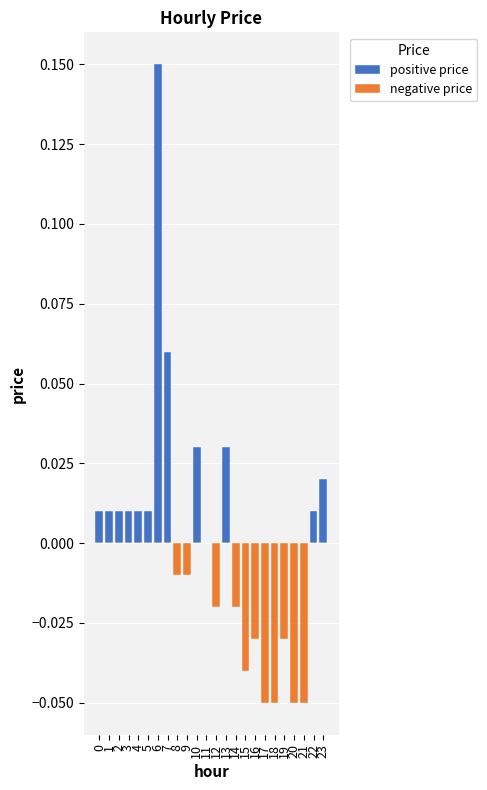

At 6, list the series in order from smallest to largest.

negative price, positive price